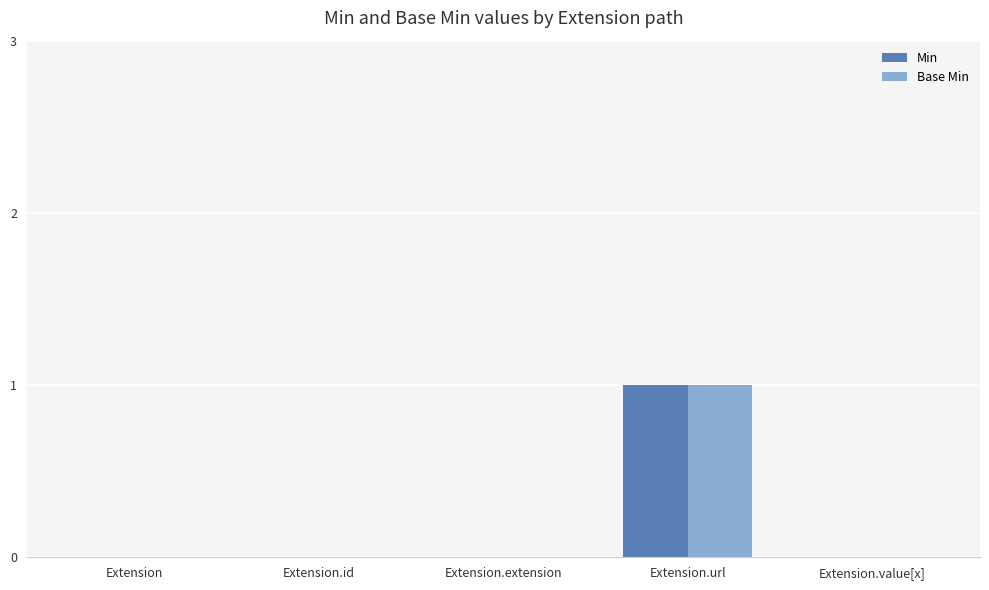

How many data points does each series have?

5